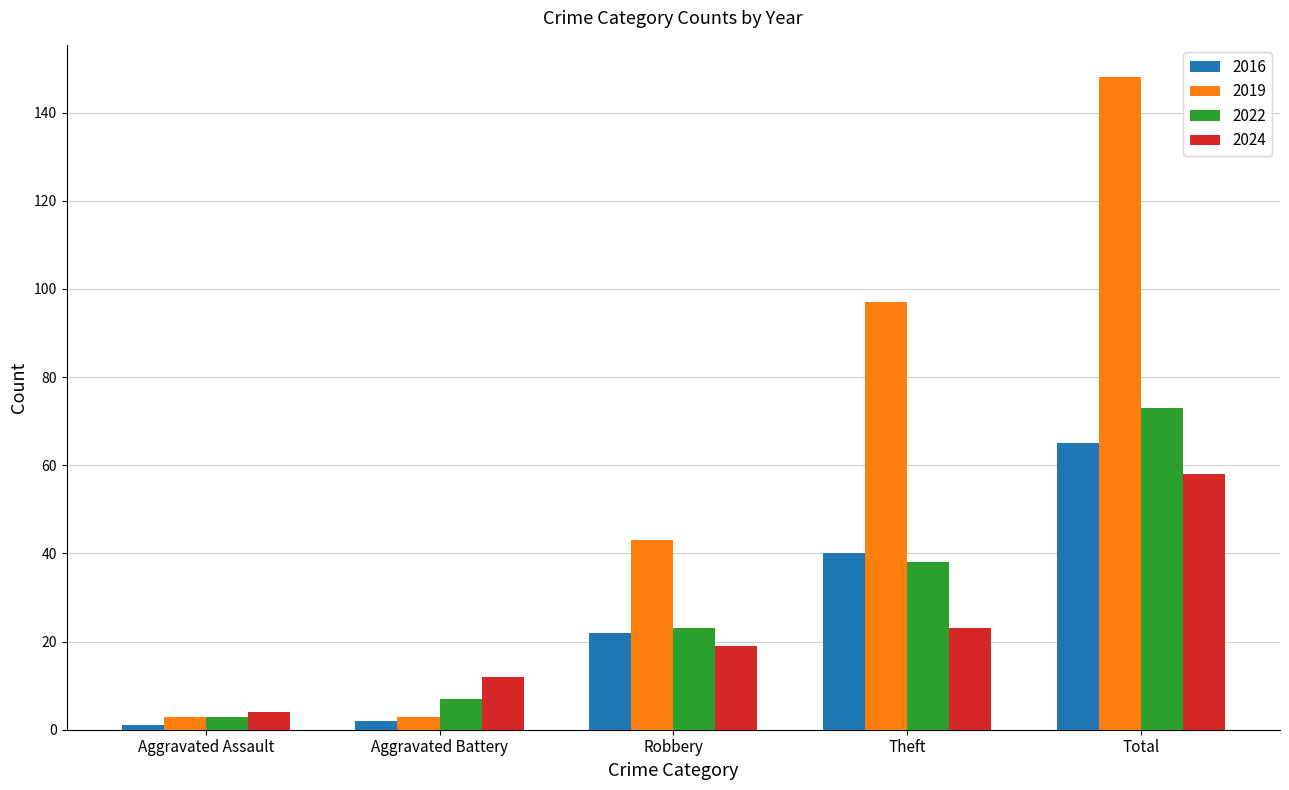

What is the average value of the 2016 series?

26